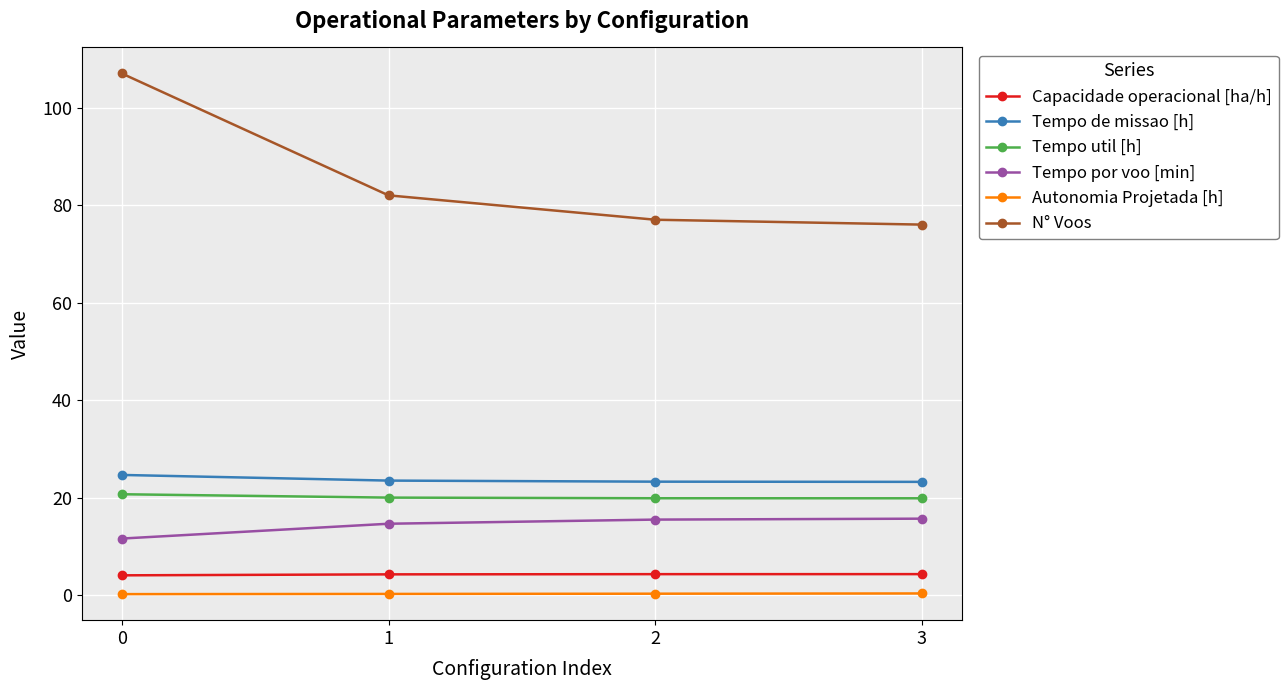

What is the value of the Tempo de missao [h] point at the 4th from the left?

23.2